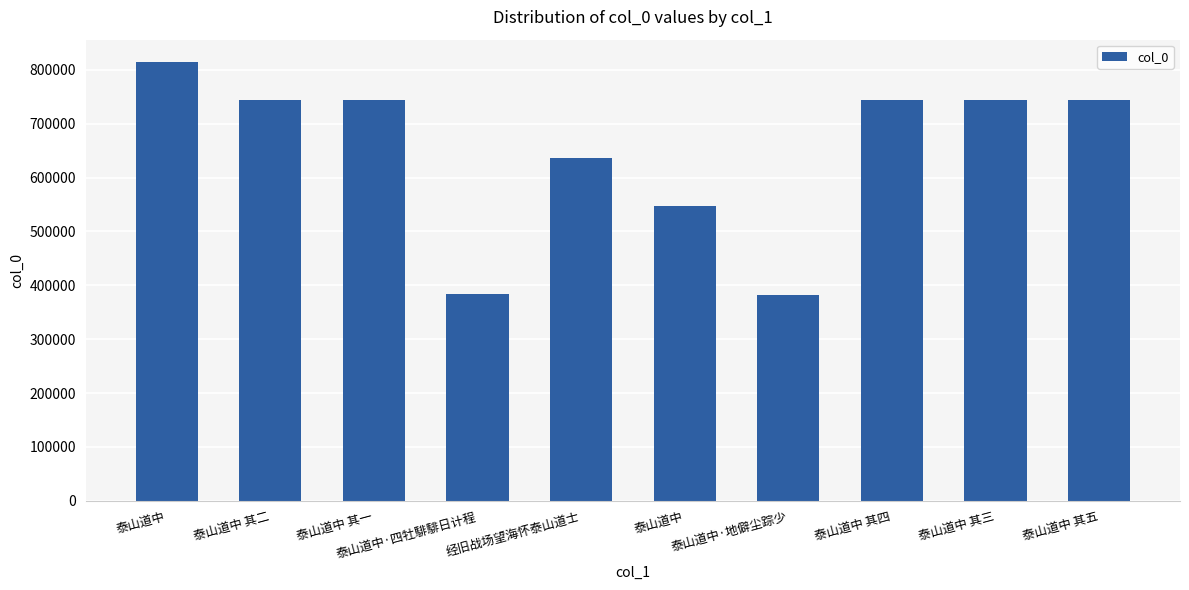

How many bars are there in total?

10